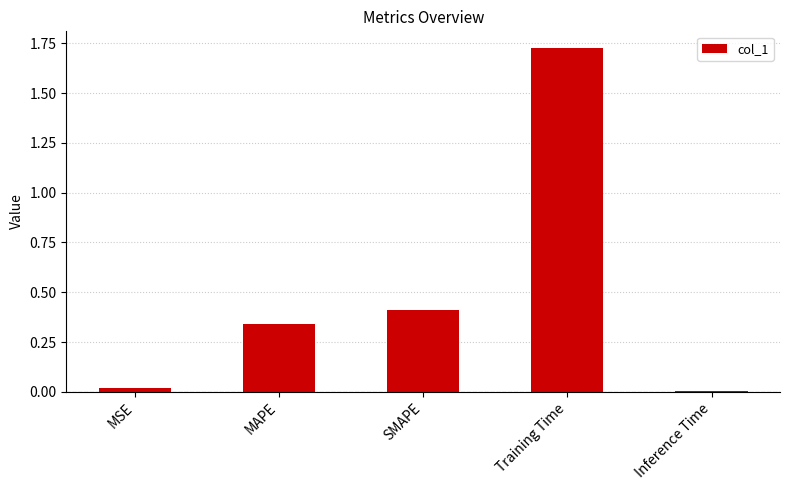

What is the label of the 1st bar from the right?

Inference Time